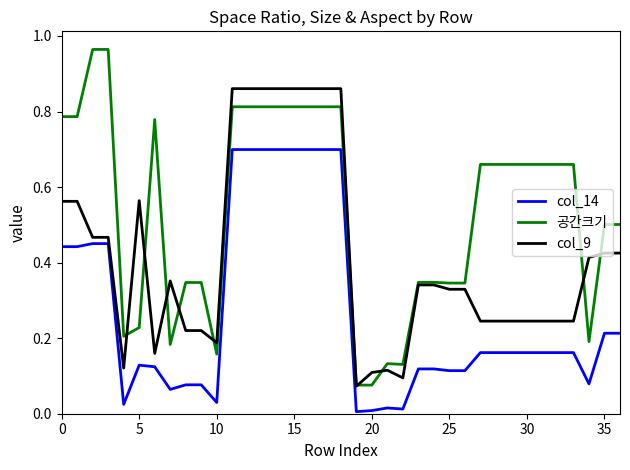

Which series has the largest range (max minus min)?

공간크기